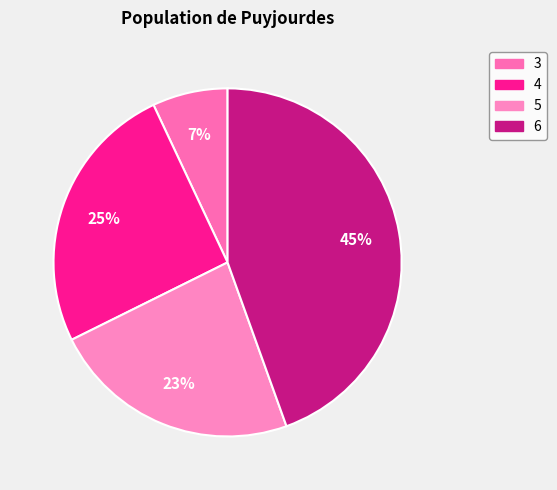

Is there a majority slice in this chart?

No